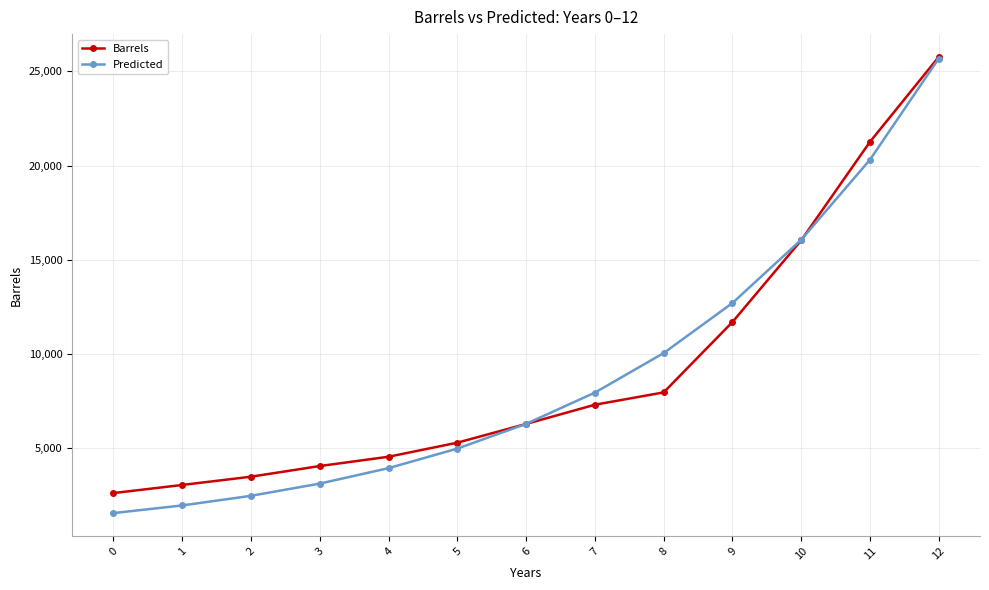

What is the value of the Barrels point at the 2nd from the left?

3025.2